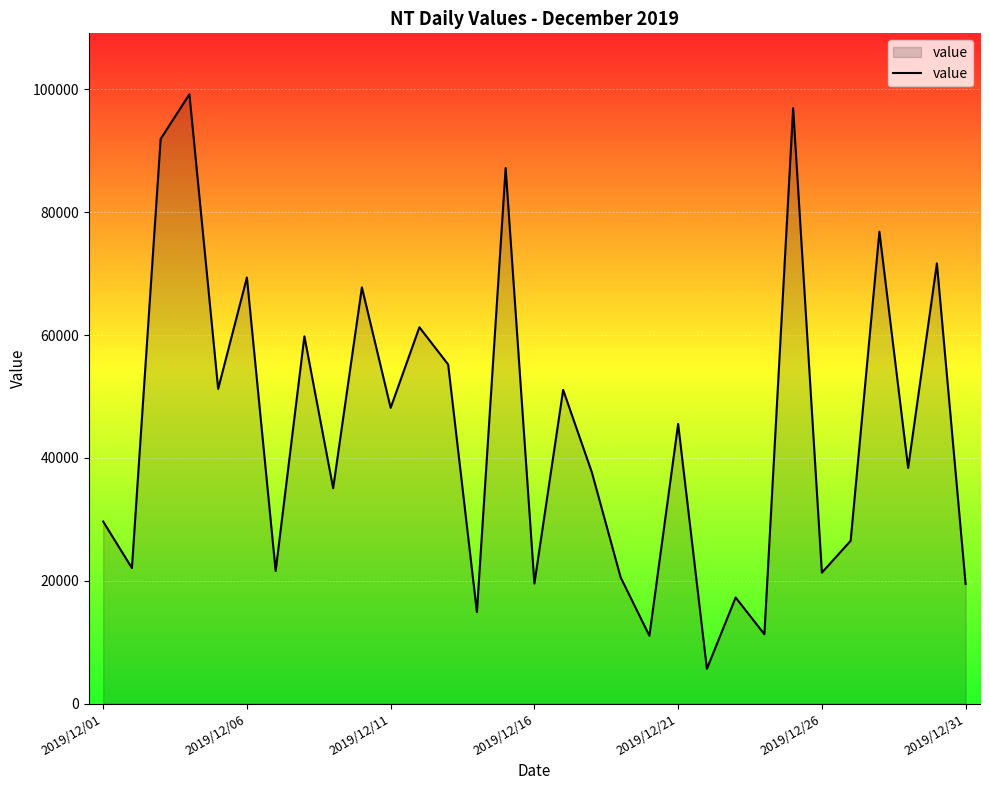

What is the difference between the maximum and minimum values?

93524